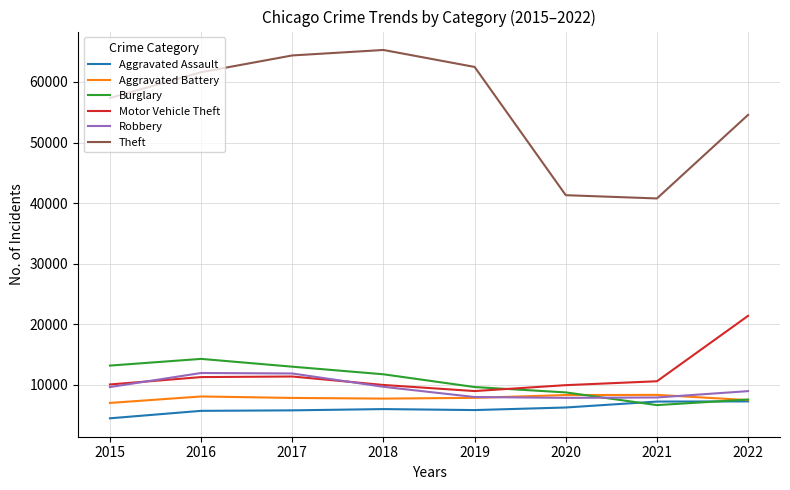

What is the total value across all series at 2022?

107275